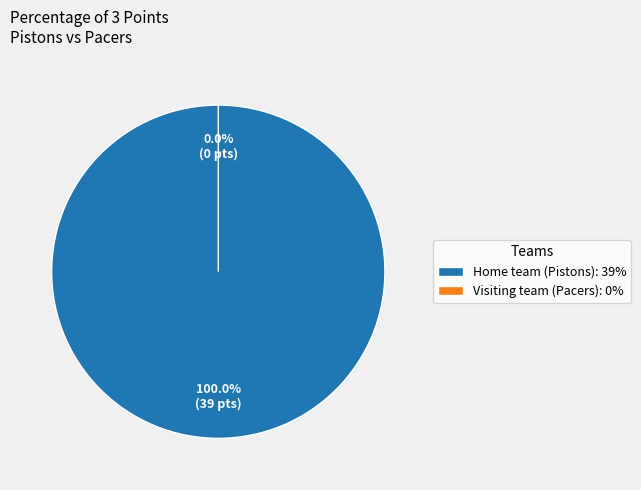

Does Home team (Pistons) account for over 50% of the chart?

Yes